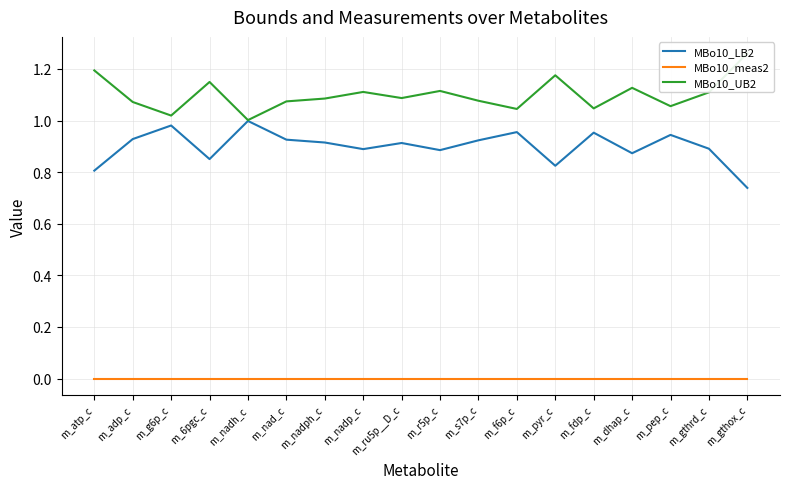

Reading left to right, transcribe all the data shown in this chart.

MBo10_LB2: 0.8	0.9	1.0	0.9	1.0	0.9	0.9	0.9	0.9	0.9	0.9	1.0	0.8	1.0	0.9	0.9	0.9	0.7
MBo10_meas2: 0.0	0.0	0.0	0.0	0.0	0.0	0.0	0.0	0.0	0.0	0.0	0.0	0.0	0.0	0.0	0.0	0.0	0.0
MBo10_UB2: 1.2	1.1	1.0	1.1	1.0	1.1	1.1	1.1	1.1	1.1	1.1	1.0	1.2	1.0	1.1	1.1	1.1	1.3